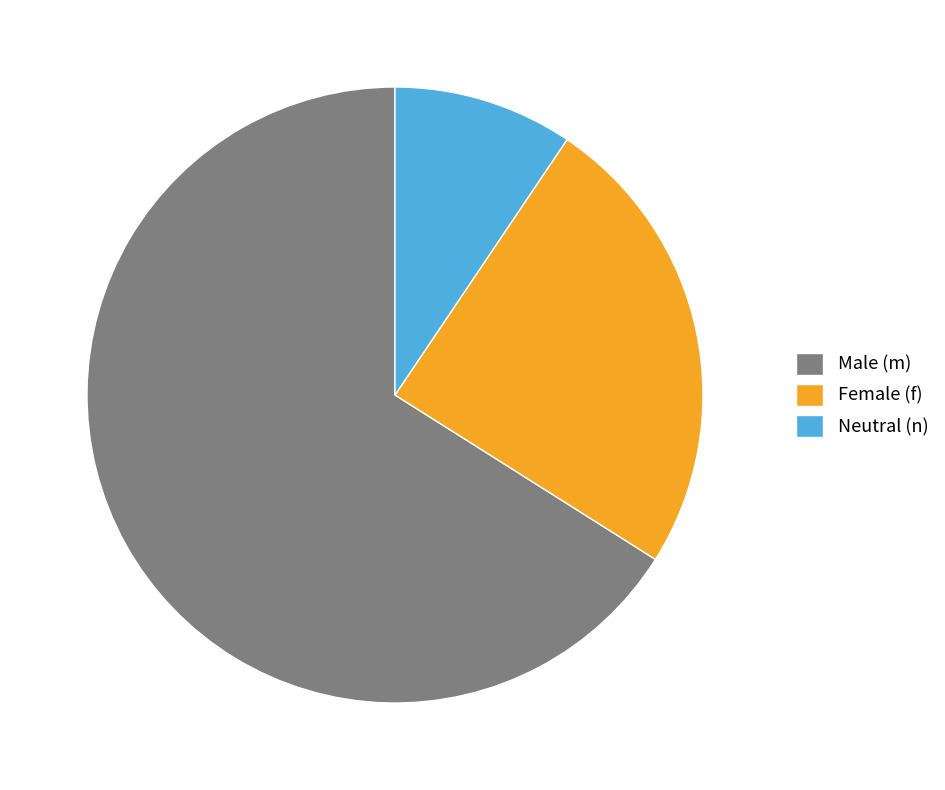

Does Male (m) account for over 50% of the chart?

Yes